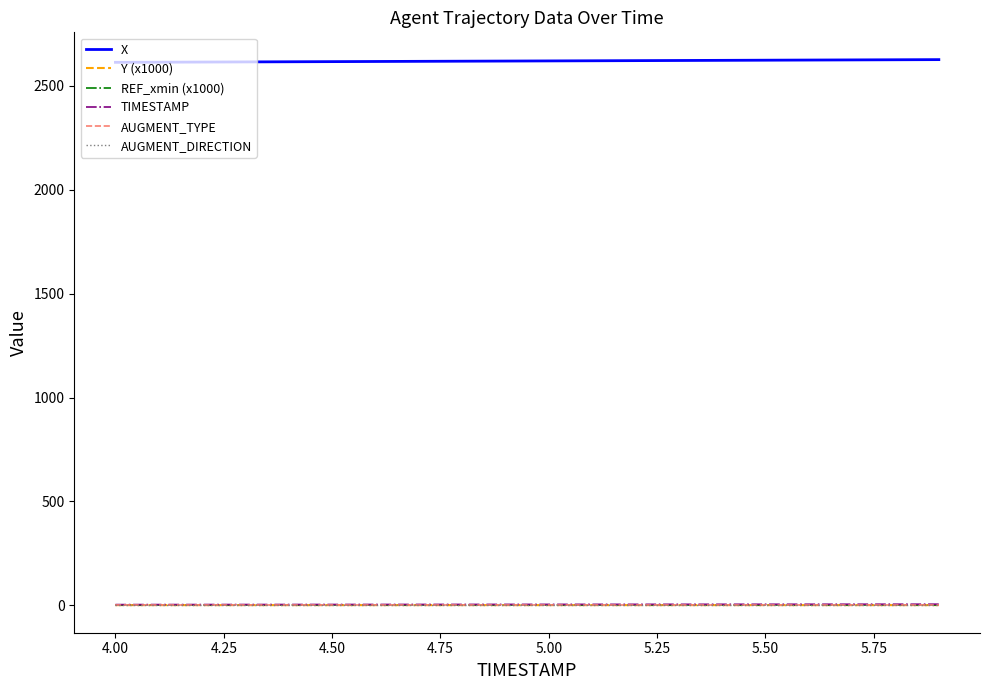

True or false: REF_xmin (x1000) and AUGMENT_TYPE cross at least once.

False